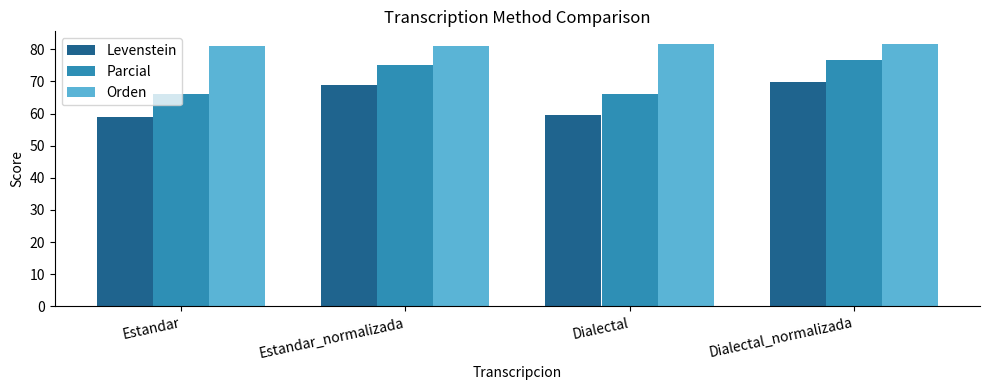

What is the total value across all series at Estandar_normalizada?

224.7